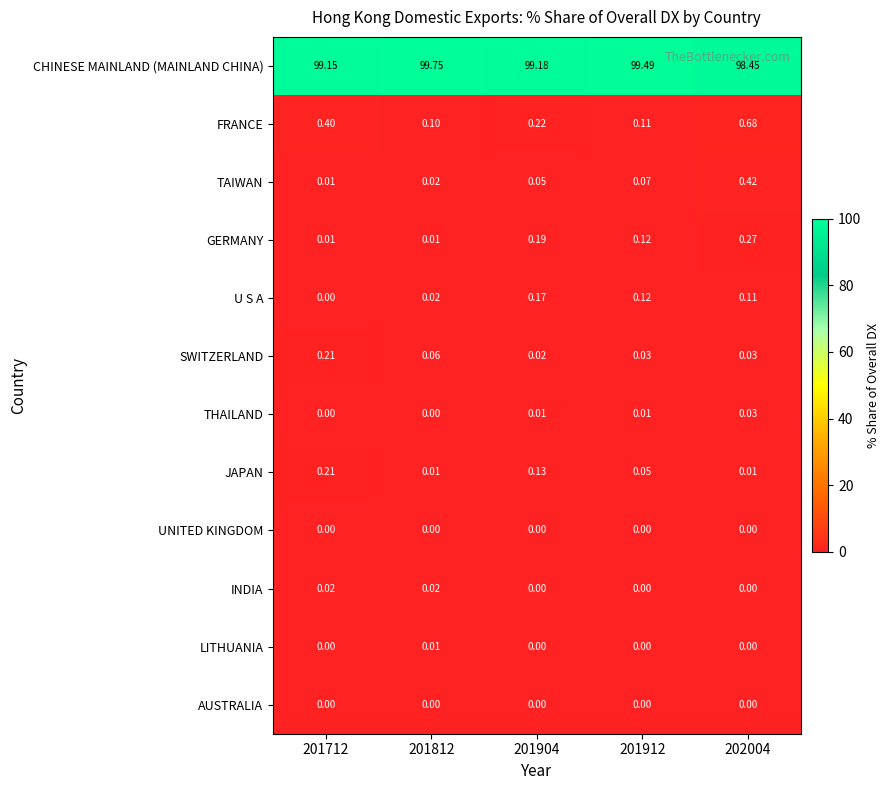

Is the value of FRANCE at 201904 greater than the value of LITHUANIA at 201912?

Yes